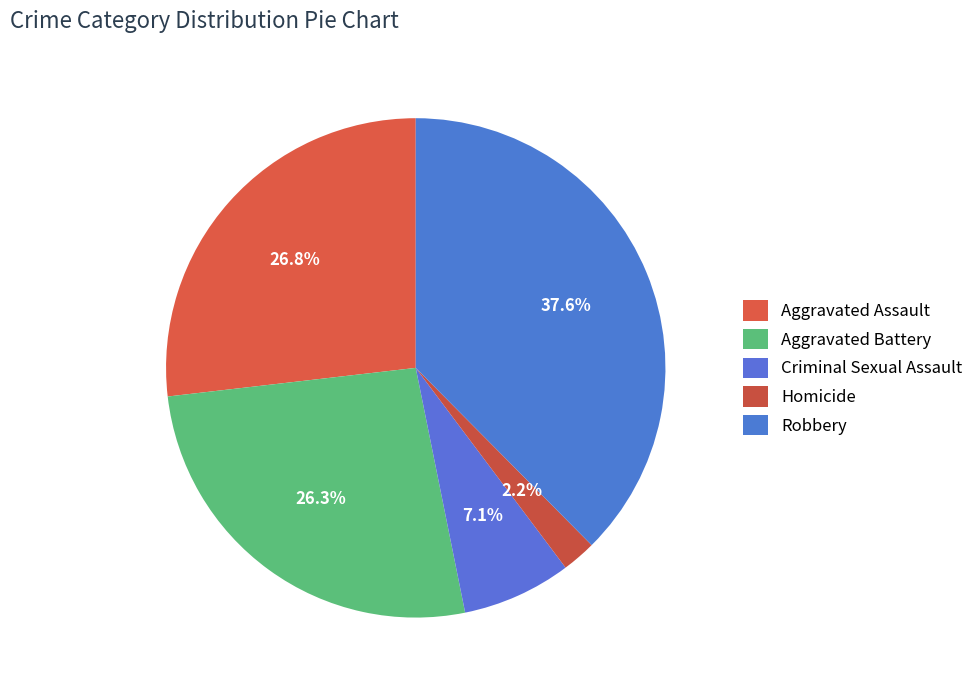

Count the number of slices in the pie.

5